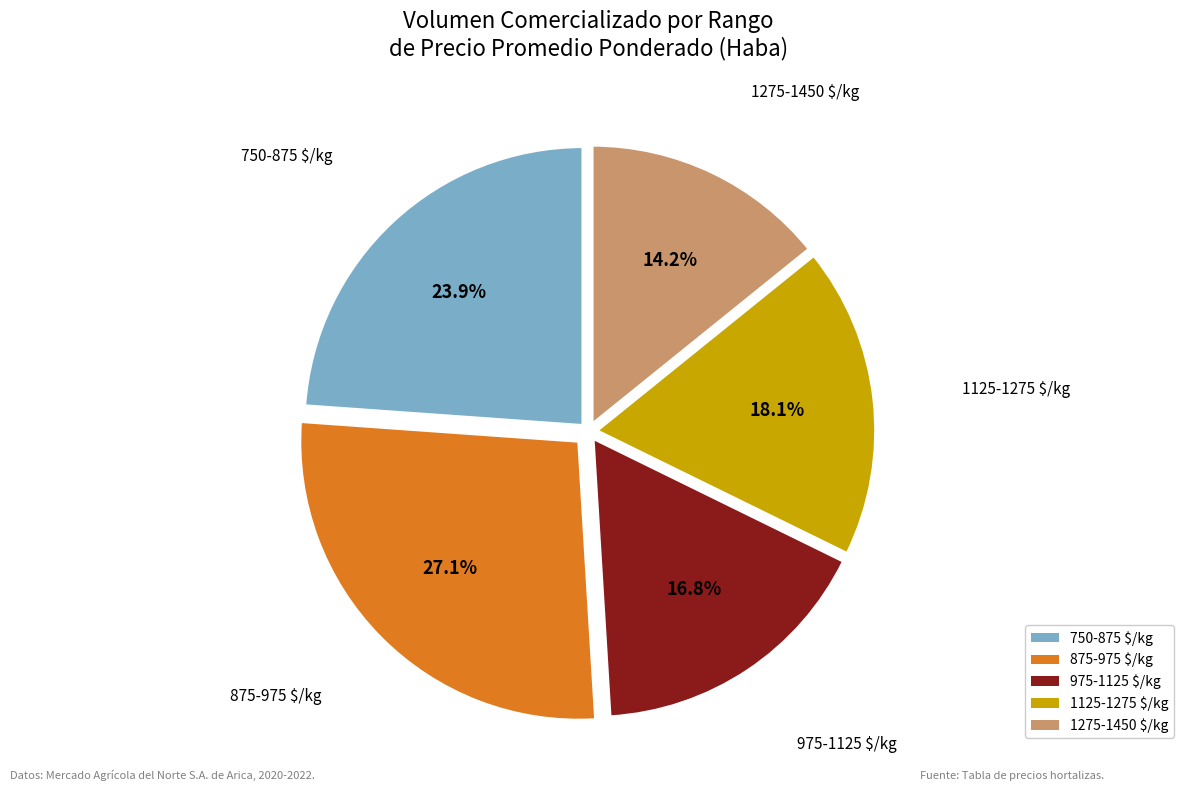

Does 750-875 $/kg represent more than half of the total?

No